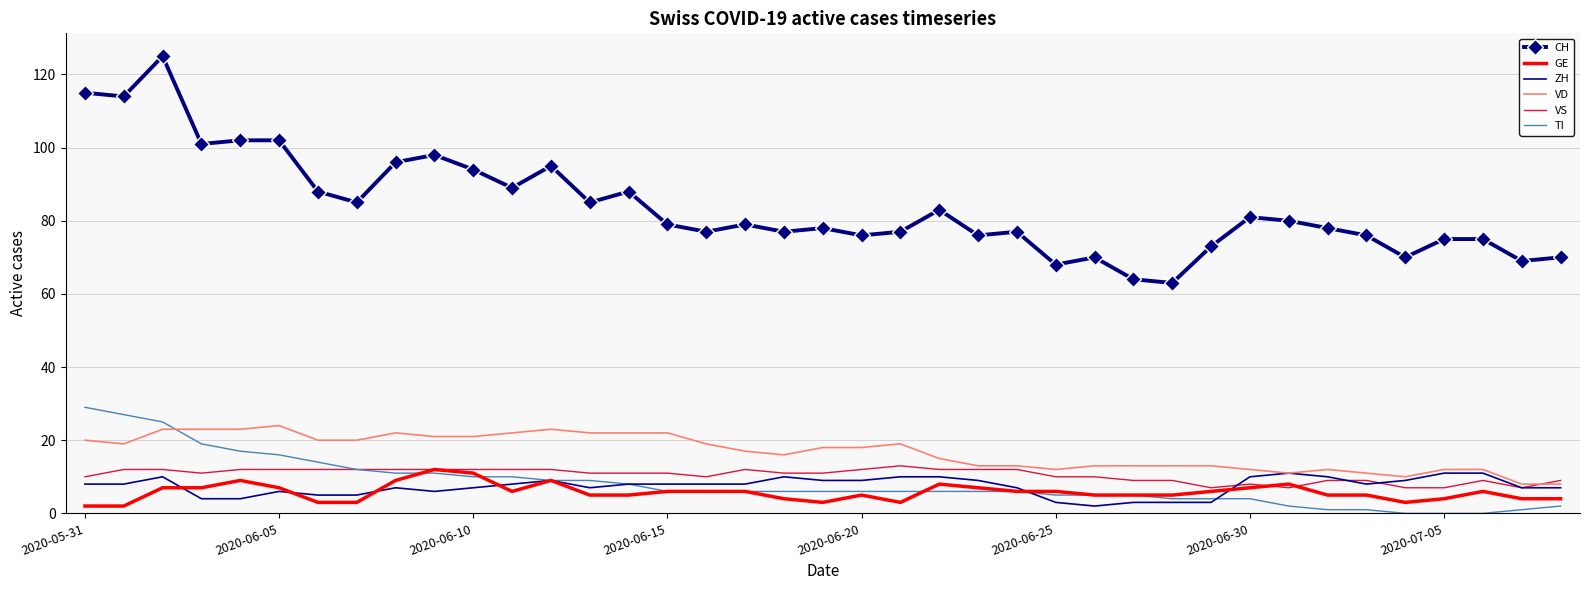

True or false: TI and VD cross at least once.

True